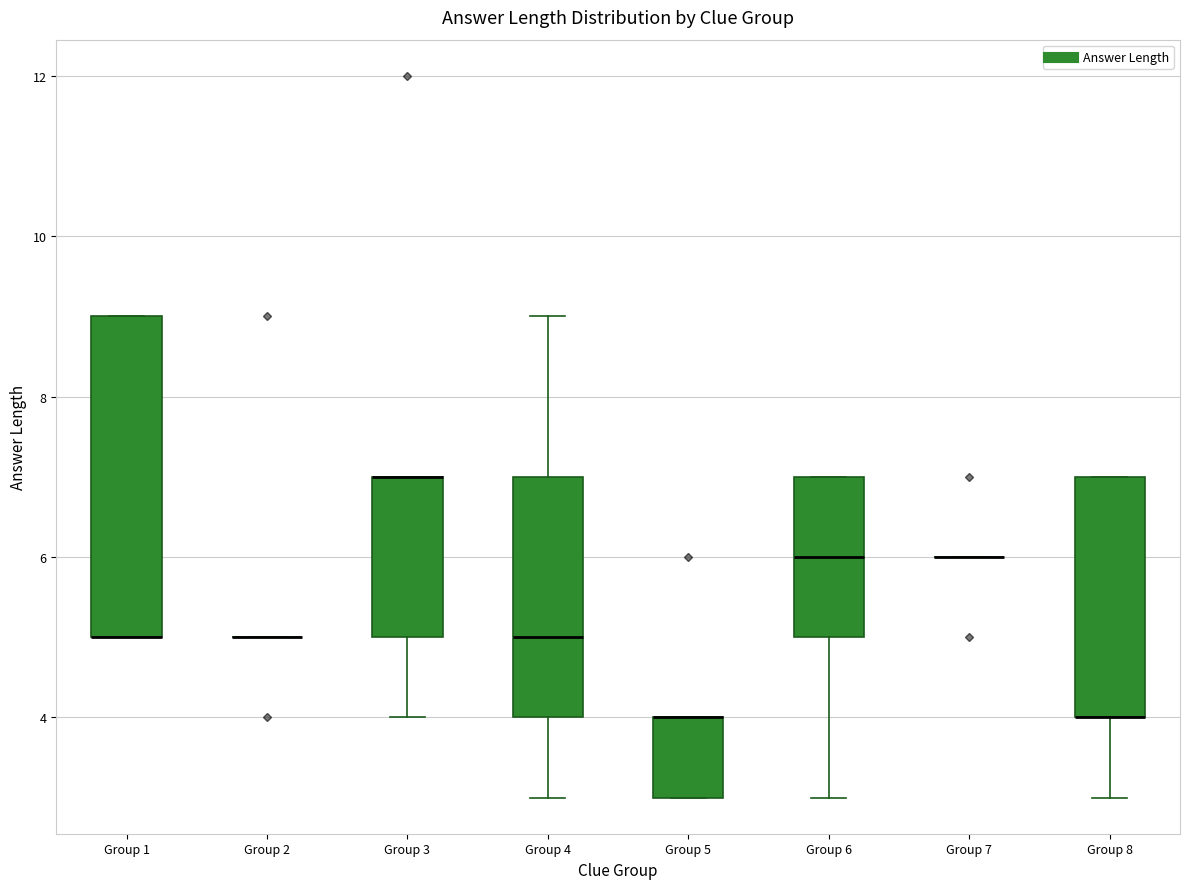

Reading left to right, read every box against the y-axis: the position of its median line, the range the box covers, and the ends of its whiskers. The values are not printed on the chart, so give them approximately, as read against the axis.

Group 1: median 5 (drawn on the box's lower edge), box 5 to 9, whiskers 5 to 9
Group 2: box collapsed to a line at 5, whiskers 5 to 5
Group 3: median 7 (drawn on the box's upper edge), box 5 to 7, whiskers 4 to 7
Group 4: median 5, box 4 to 7, whiskers 3 to 9
Group 5: median 4 (drawn on the box's upper edge), box 3 to 4, whiskers 3 to 4
Group 6: median 6, box 5 to 7, whiskers 3 to 7
Group 7: box collapsed to a line at 6, whiskers 6 to 6
Group 8: median 4 (drawn on the box's lower edge), box 4 to 7, whiskers 3 to 7